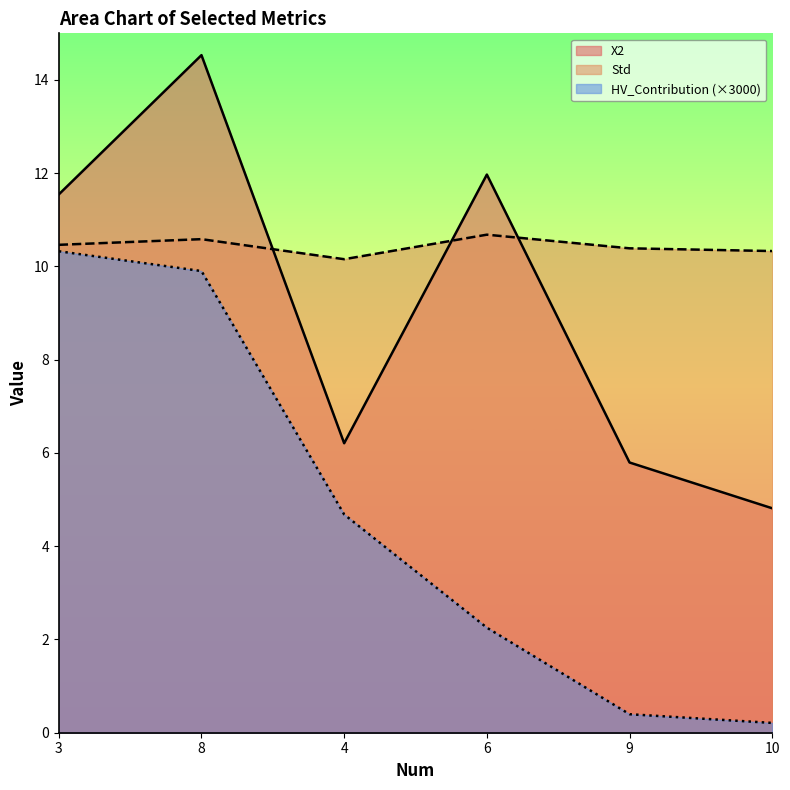

Rank the series by their maximum value, from highest to lowest.

X2, Std, HV_Contribution (×3000)